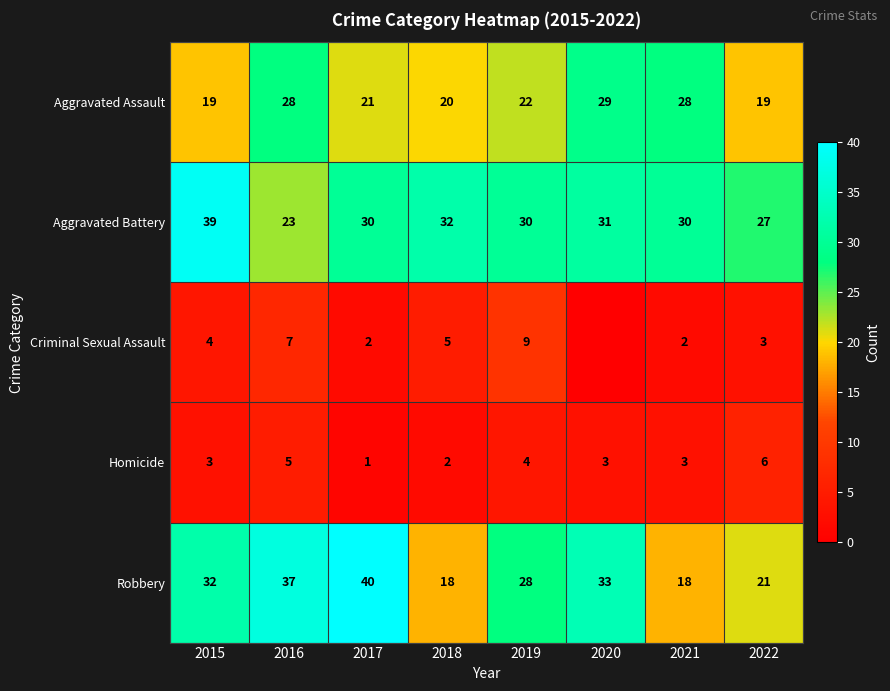

Count the number of categories in the chart.

8